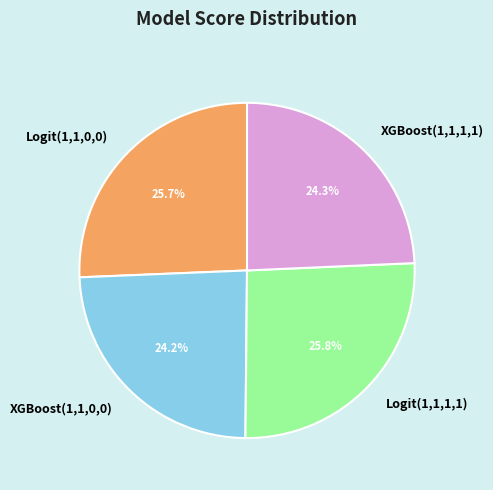

Between Logit(1,1,0,0) and XGBoost(1,1,0,0), which is larger?

Logit(1,1,0,0)